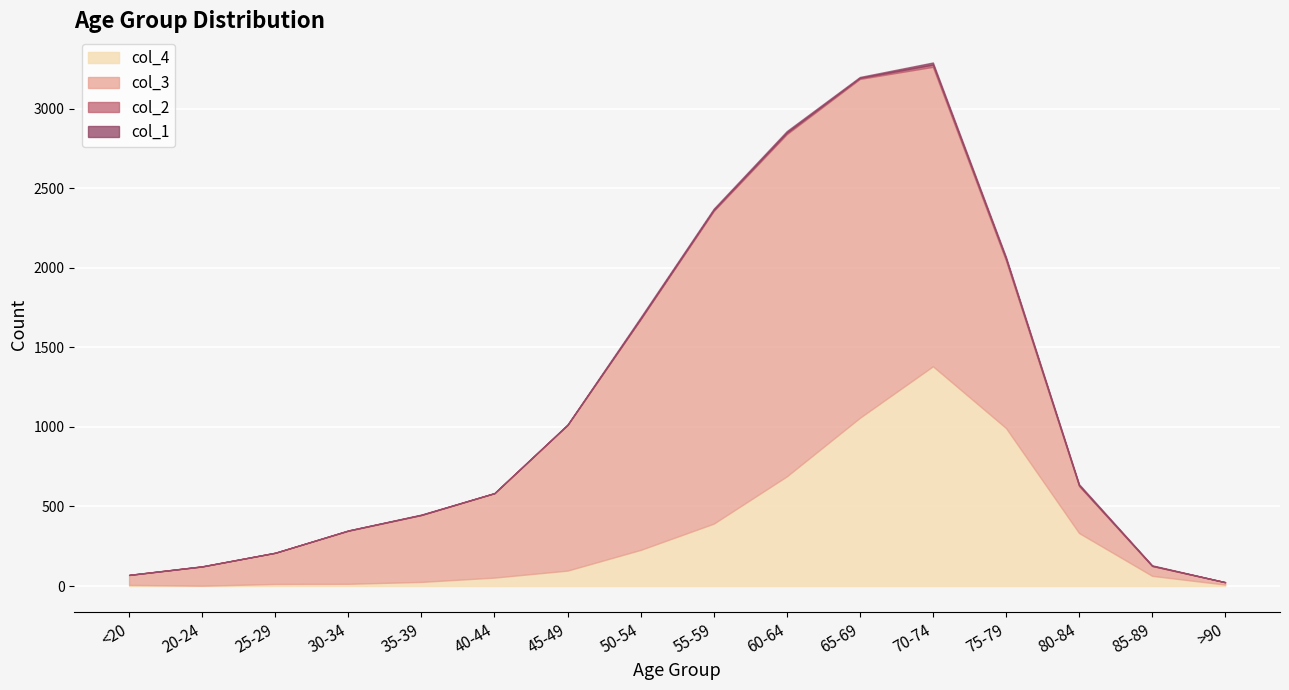

What is the label of the 3rd point from the left?

25-29